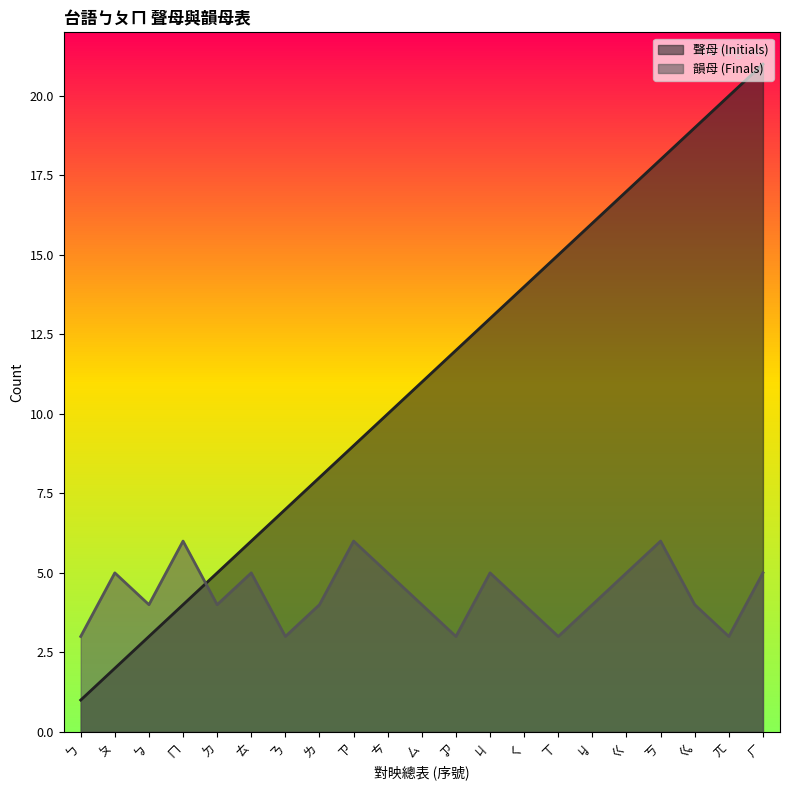

Does the chart display data point markers on the line(s)?

No